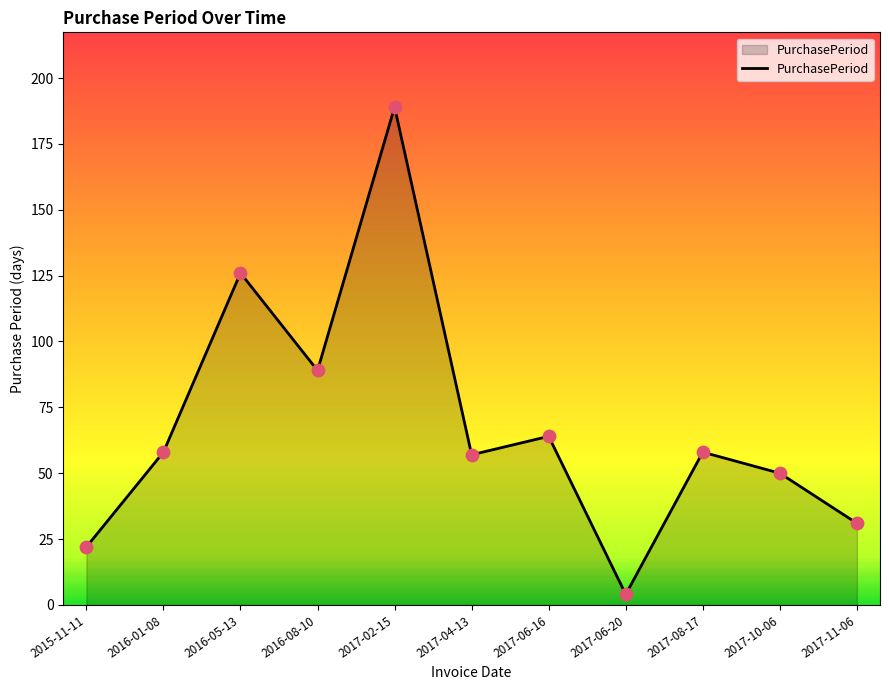

What is the change in value from 2017-04-13 to 2017-06-16?

+7